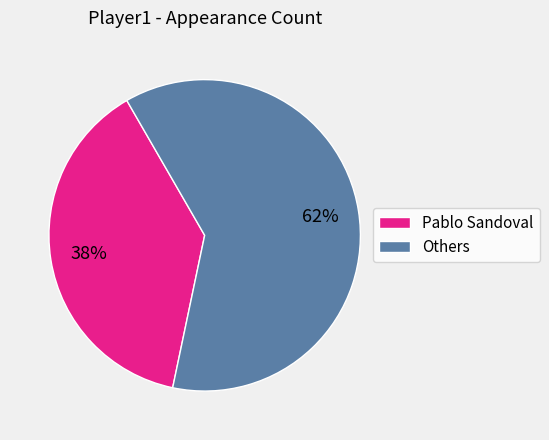

Does any single category account for the majority?

Yes